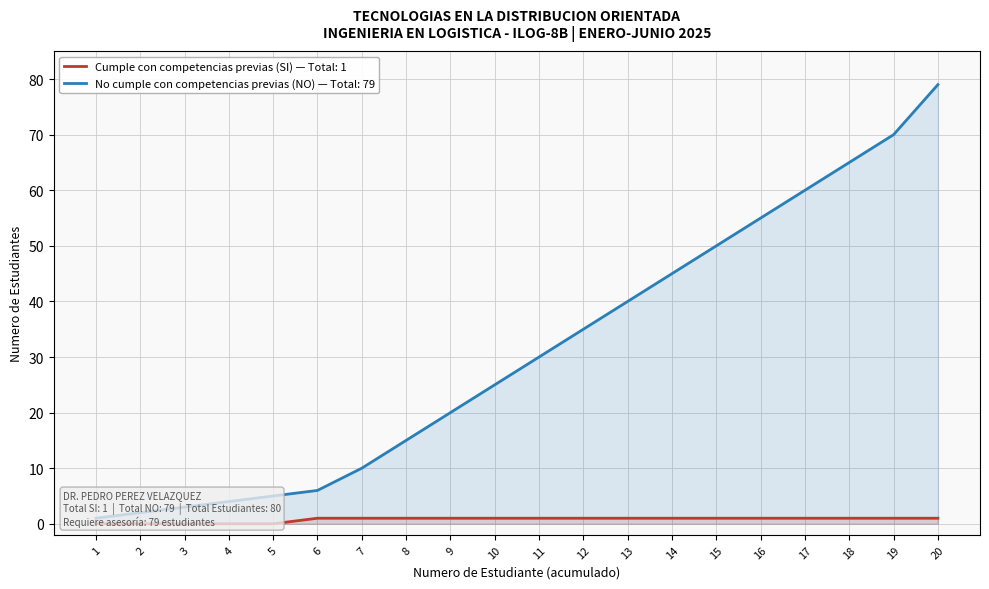

The Cumple con competencias previas (SI) series shows 1 at 7. True or false?

True